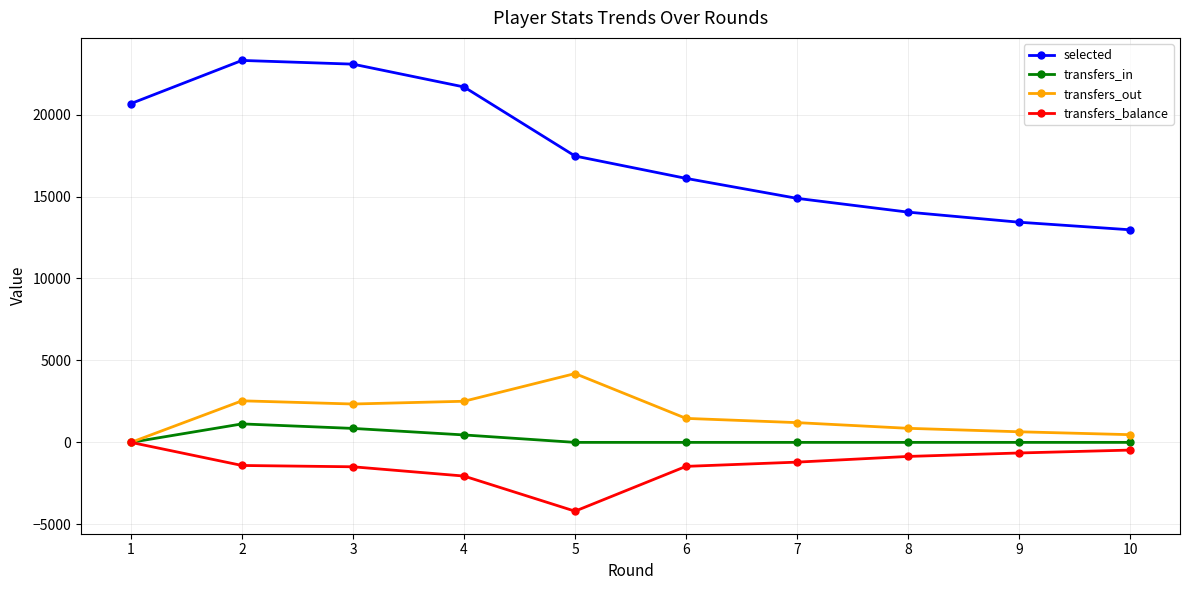

Where does the transfers_balance series first go above -1205?

1